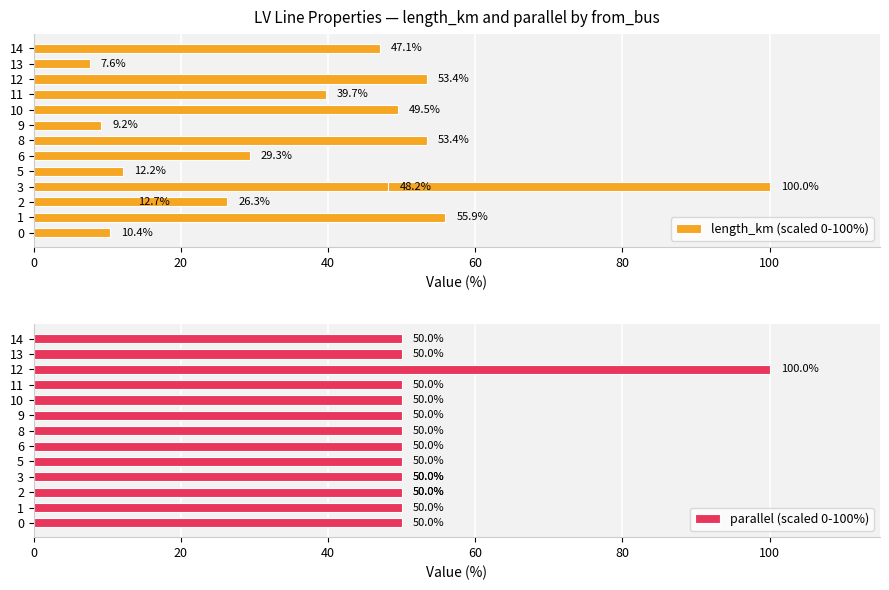

What are all the series names shown in the legend?

length_km (scaled 0-100%), parallel (scaled 0-100%)